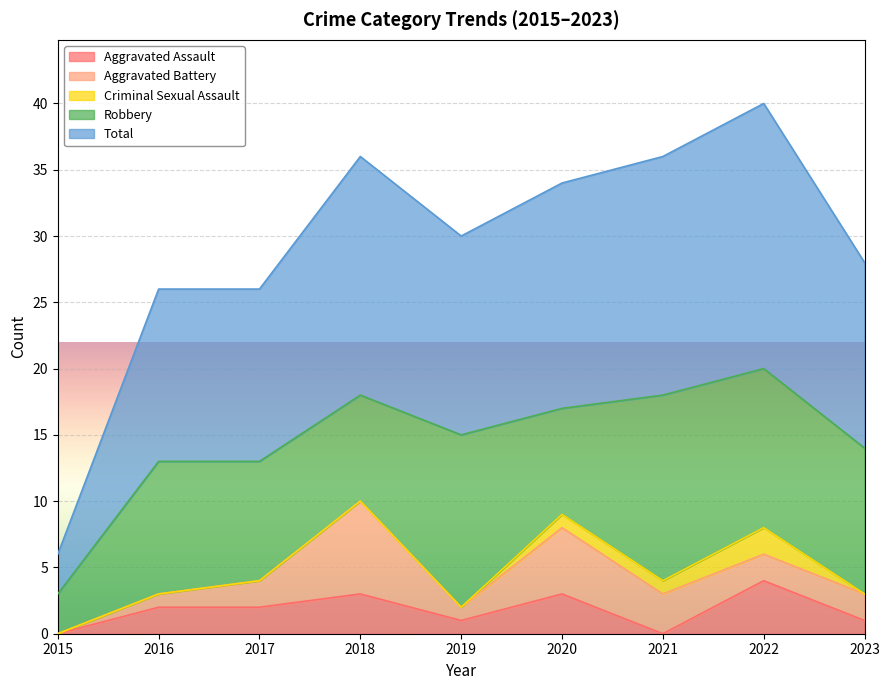

How many interior local peaks does the Criminal Sexual Assault series have?

1